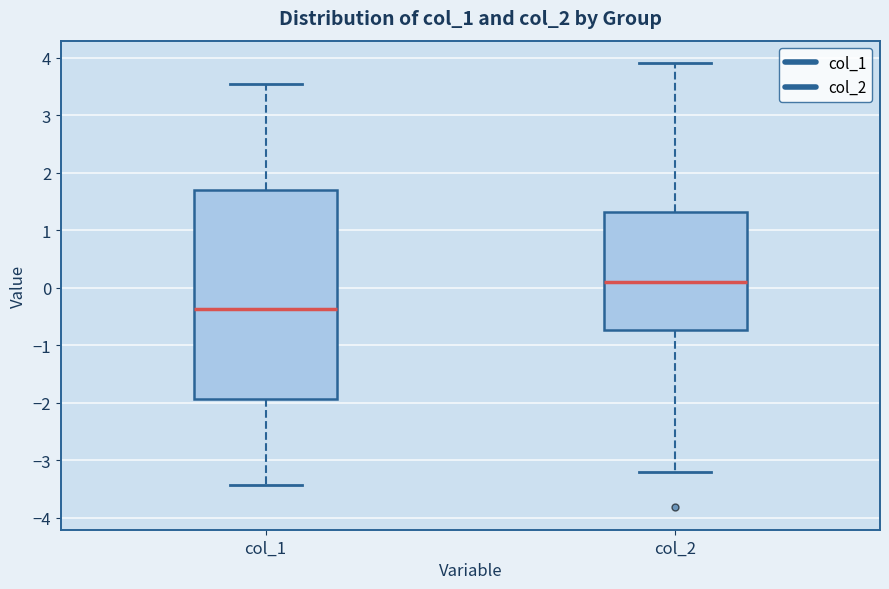

Reading left to right, transcribe this box plot: for each box, give where its median line is, the range the box spans, and where its two whiskers end, as read against the y-axis. The values are not printed on the chart, so give them approximately, as read against the axis.

col_1: median -0.4, box -1.9 to 1.7, whiskers -3.4 to 3.6
col_2: median 0.1, box -0.7 to 1.3, whiskers -3.2 to 3.9